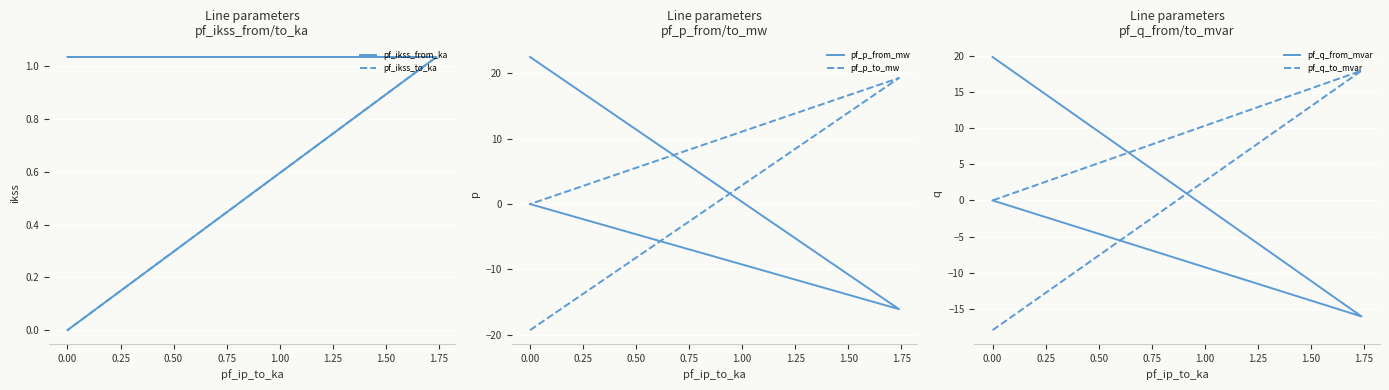

What is the total value across all series at 0.00?

7.2